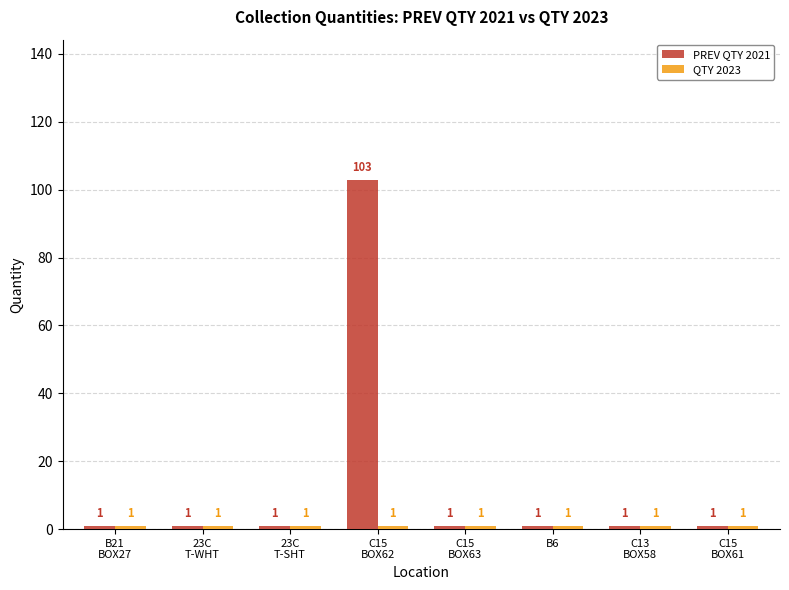

What is the greatest value displayed?

103